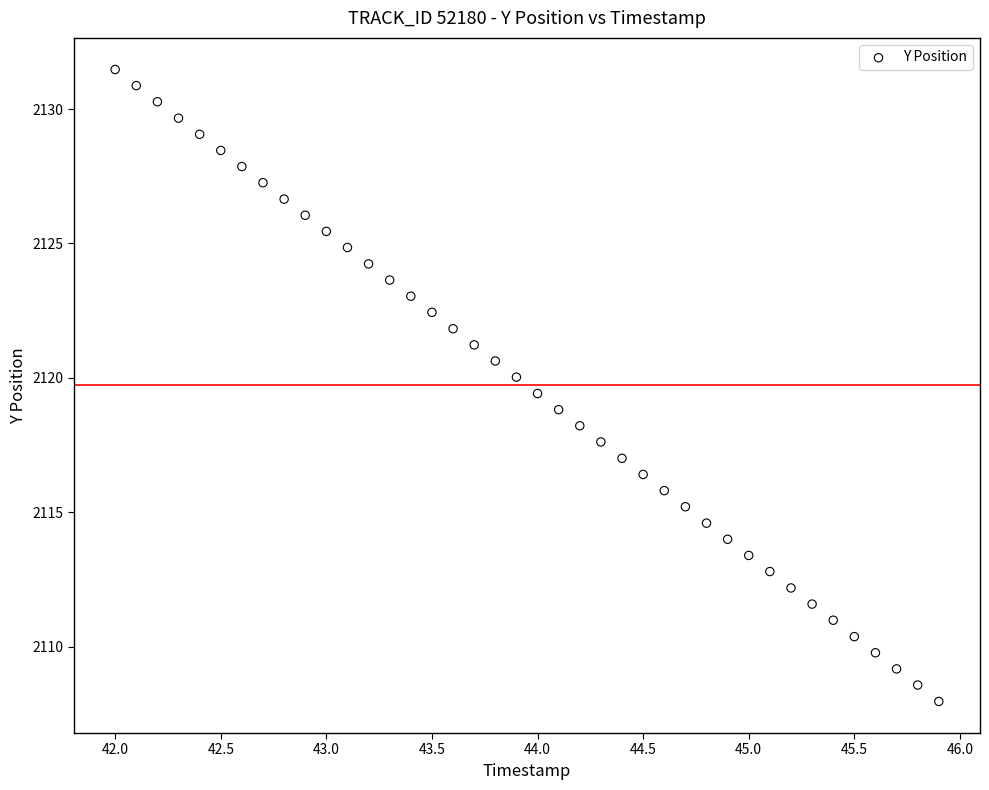

What is the range of X values (max minus min)?

3.9